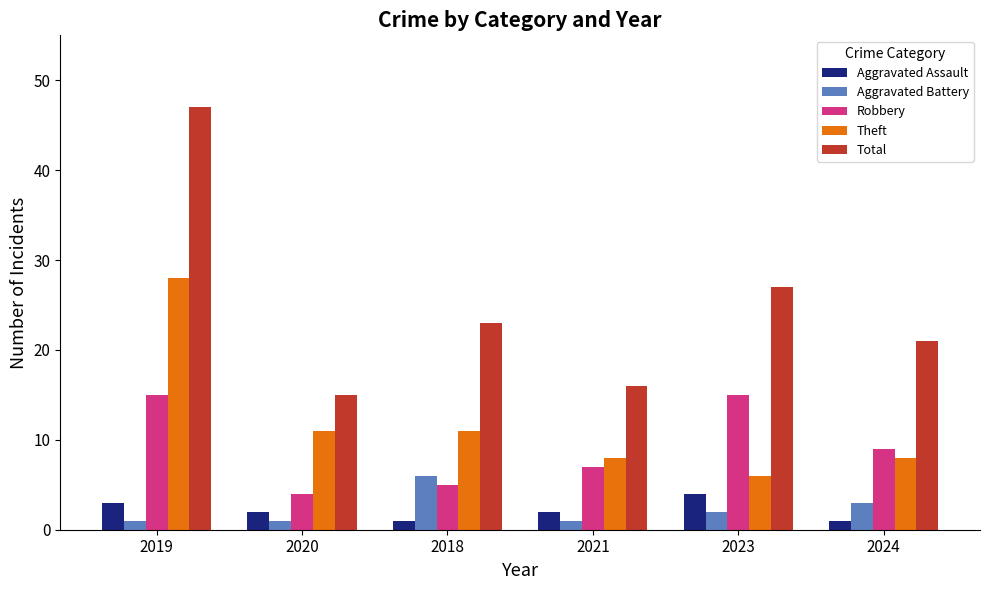

At how many categories does at least one series exceed 29?

1